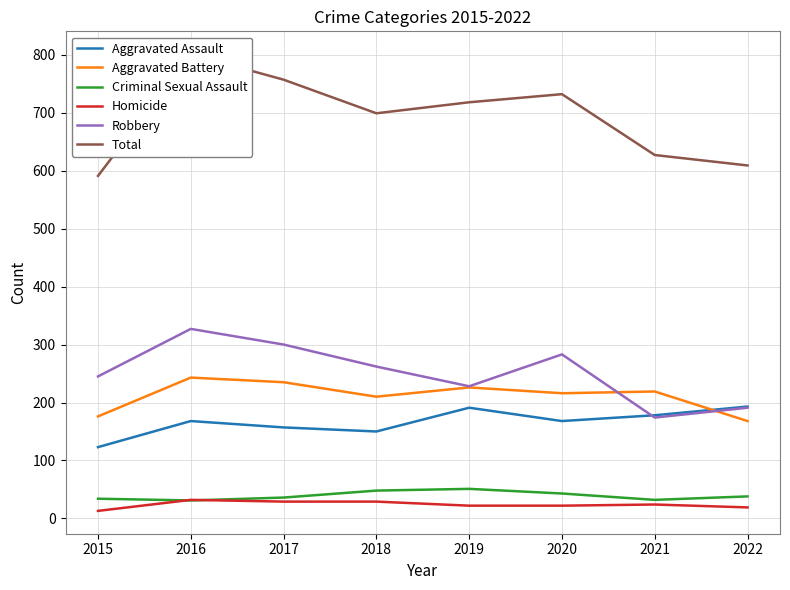

Read the Total value at 2016, to the nearest 50.

800